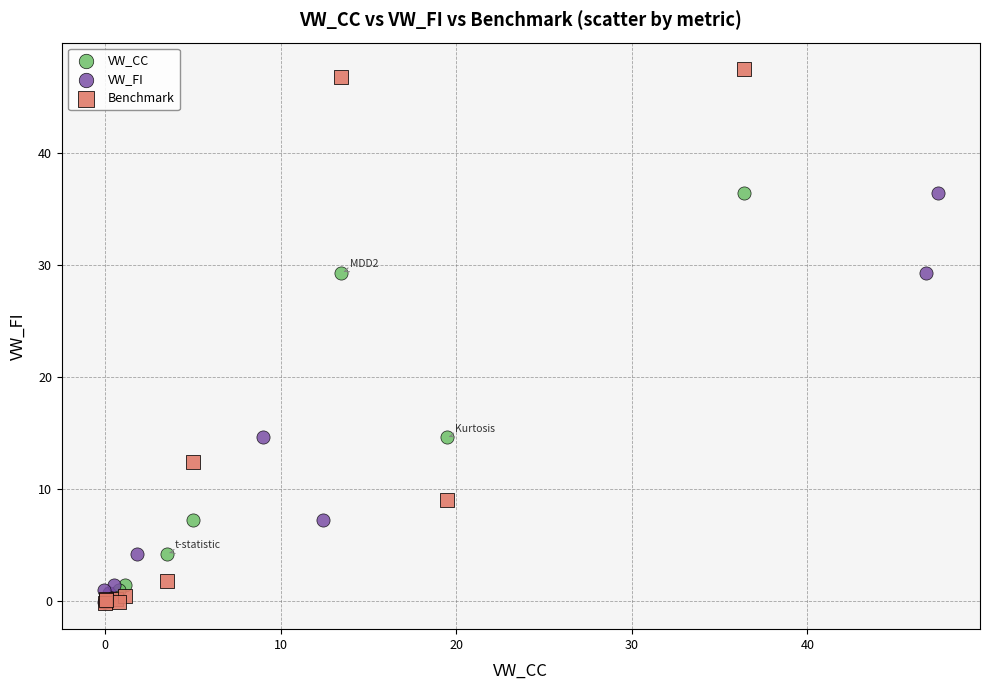

Which series contains the highest Y value?

Benchmark